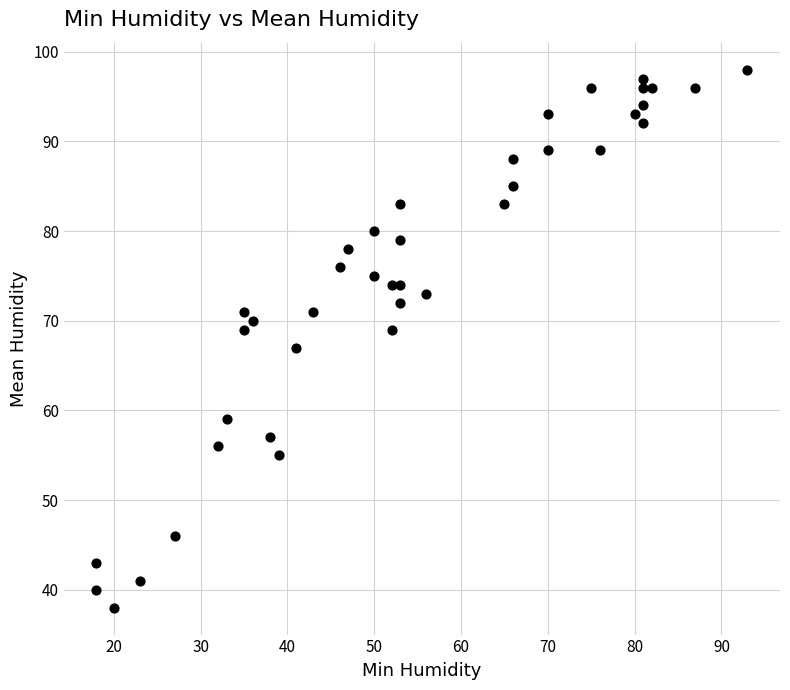

What is the range of X values (max minus min)?

75